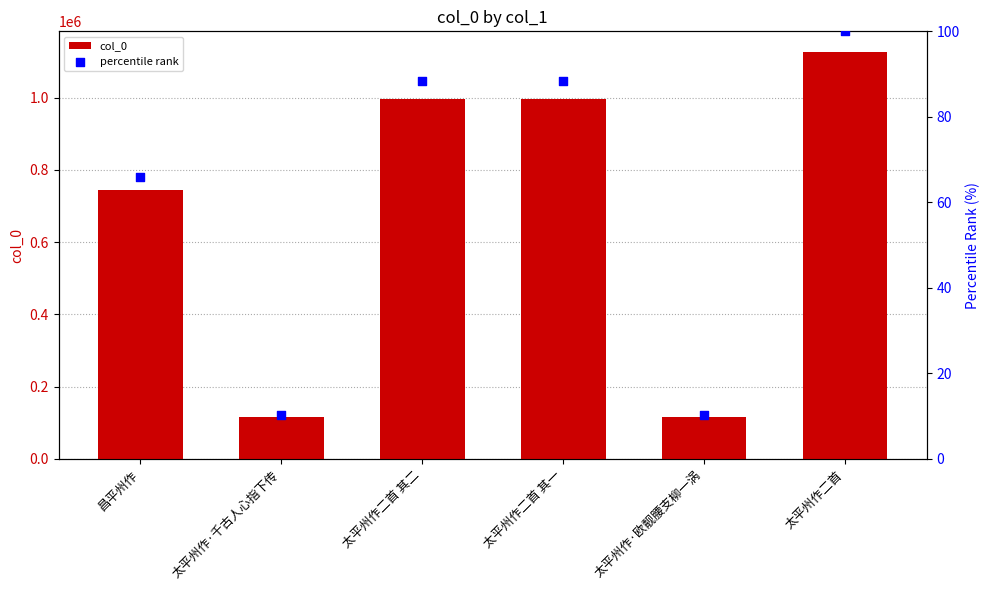

At how many categories does at least one series exceed 535958?

4